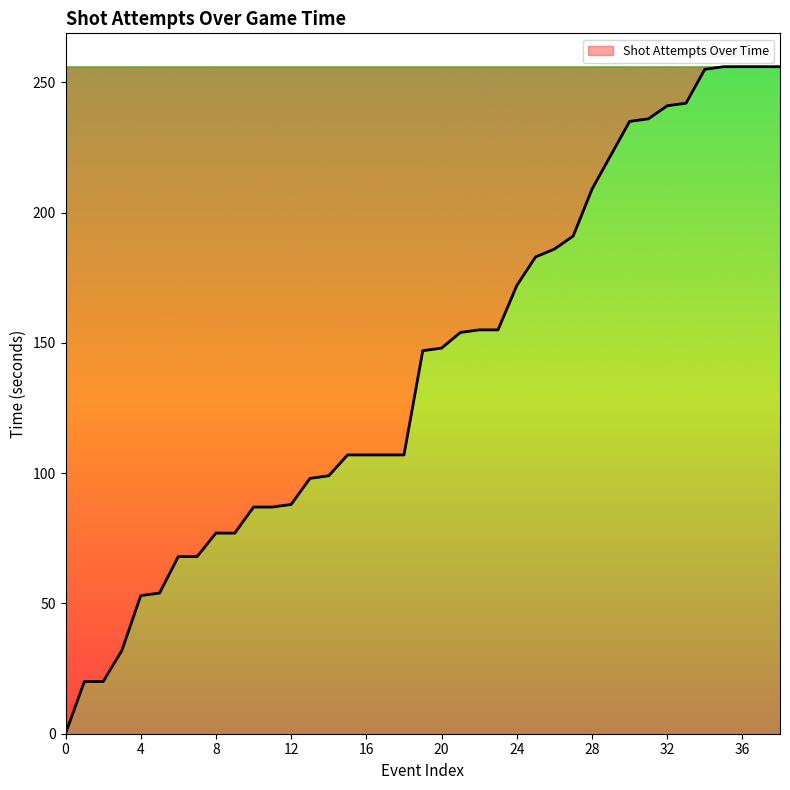

What is the greatest value displayed?

256